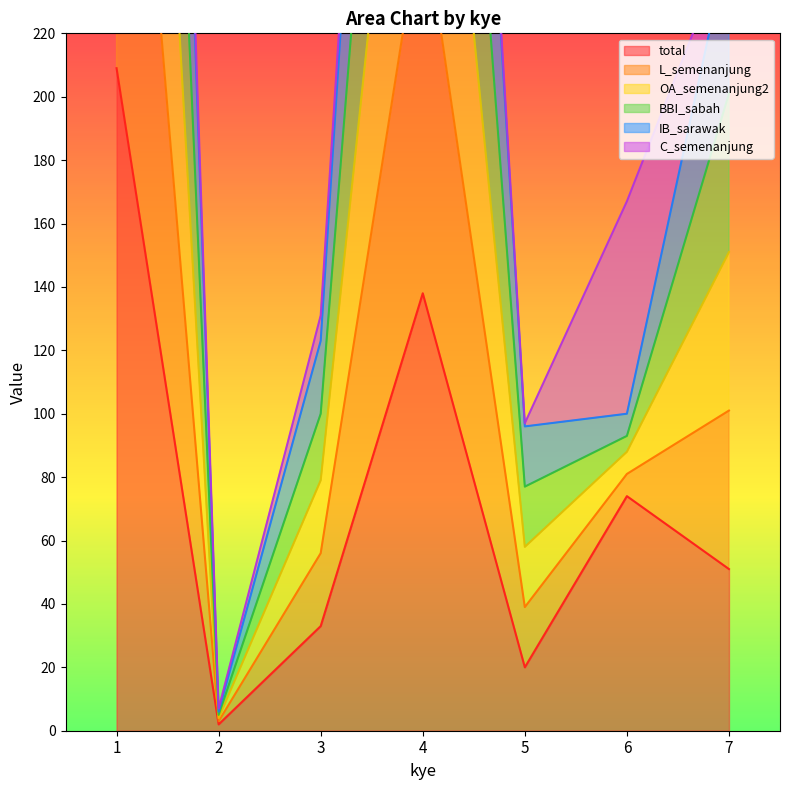

True or false: total and OA_semenanjung2 intersect in this chart.

False